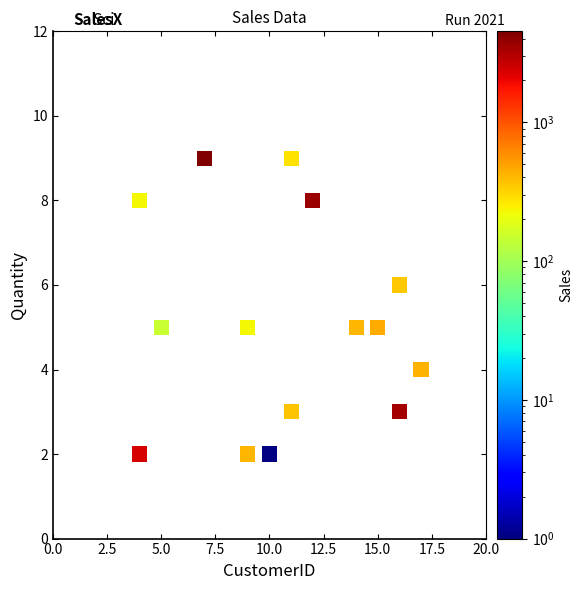

What is the range of Y values (max minus min)?

7